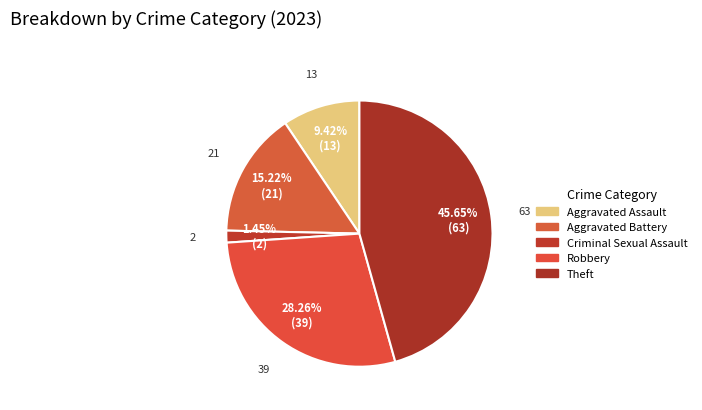

What percentage is the Aggravated Battery slice, to the nearest percent?

15%